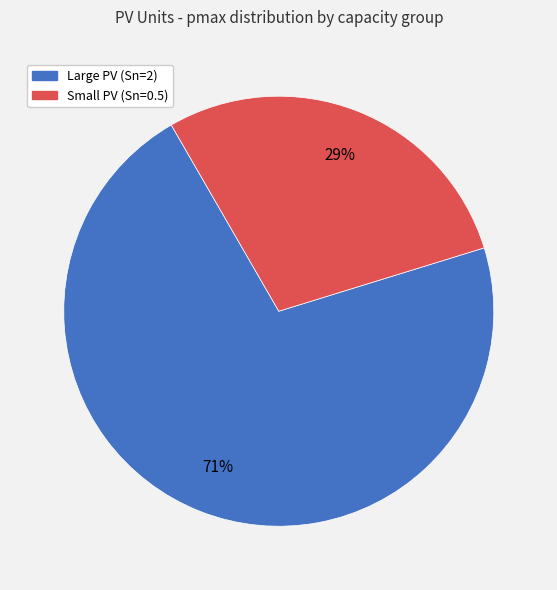

Is there a majority slice in this chart?

Yes